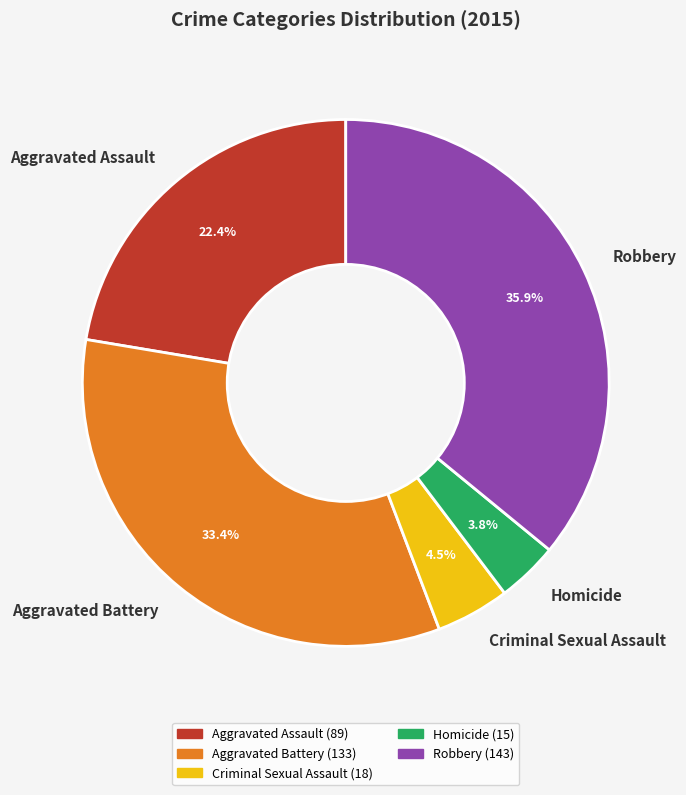

How many slices are in this pie chart?

5